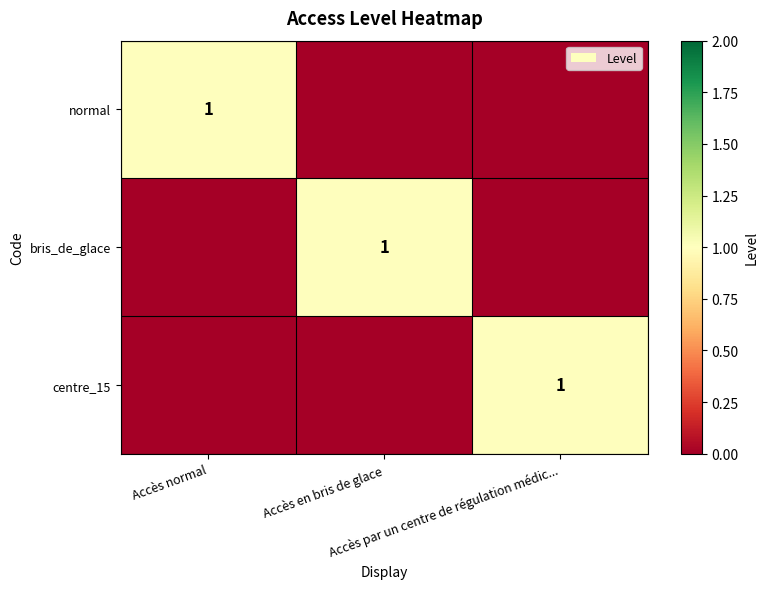

Which category has the highest value across all series?

Accès normal